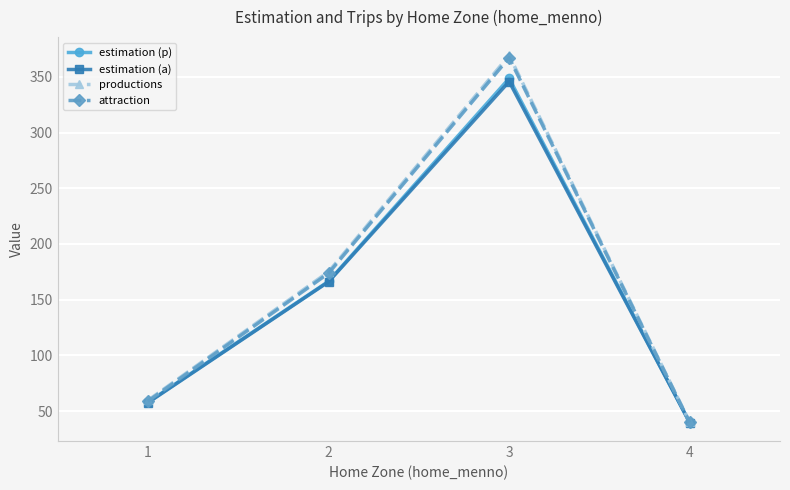

Is the value of estimation (p) at 4 greater than the value of attraction at 3?

No